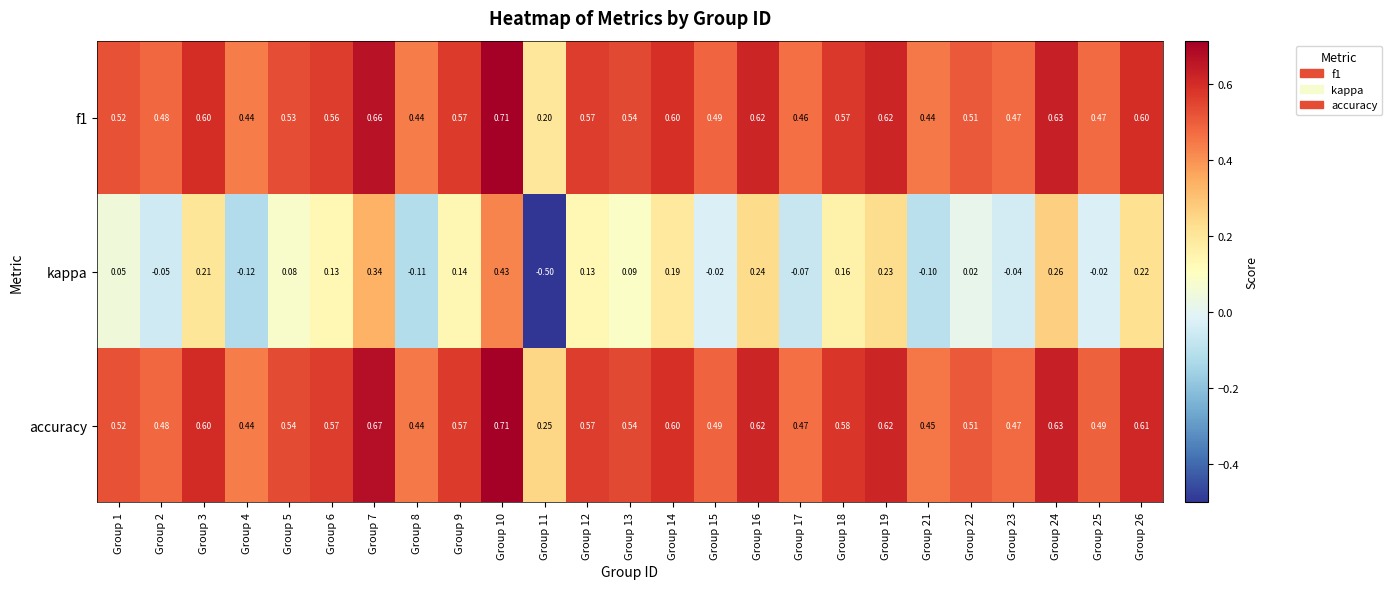

Which series has the largest total across all categories?

accuracy